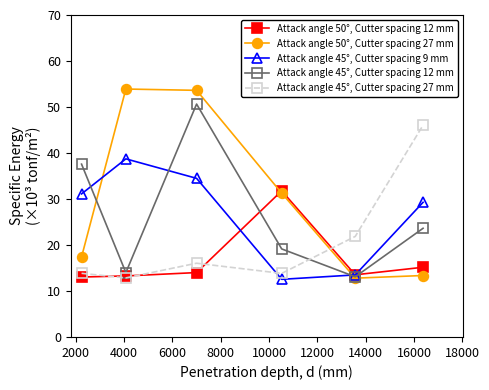

True or false: Attack angle 45°, Cutter spacing 27 mm and Attack angle 50°, Cutter spacing 27 mm cross at least once.

True